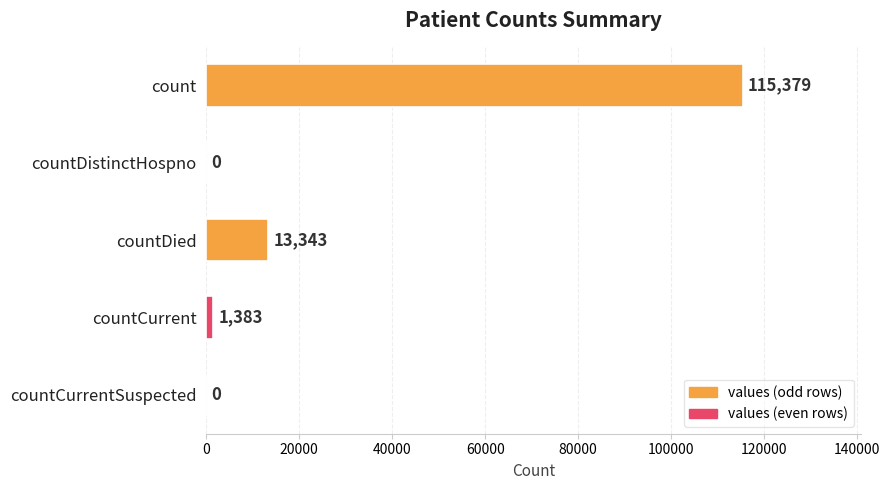

What is the sum of all values?

130105